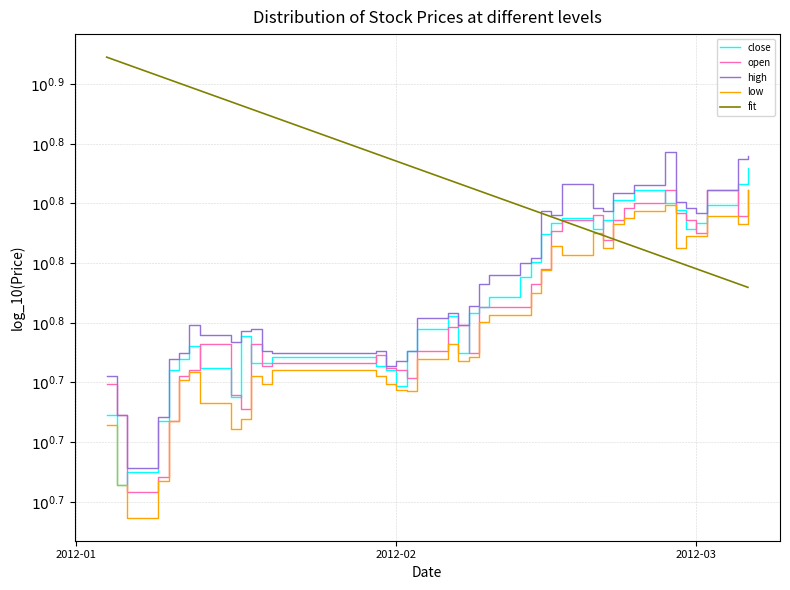

What is the average value of the high series?

0.8